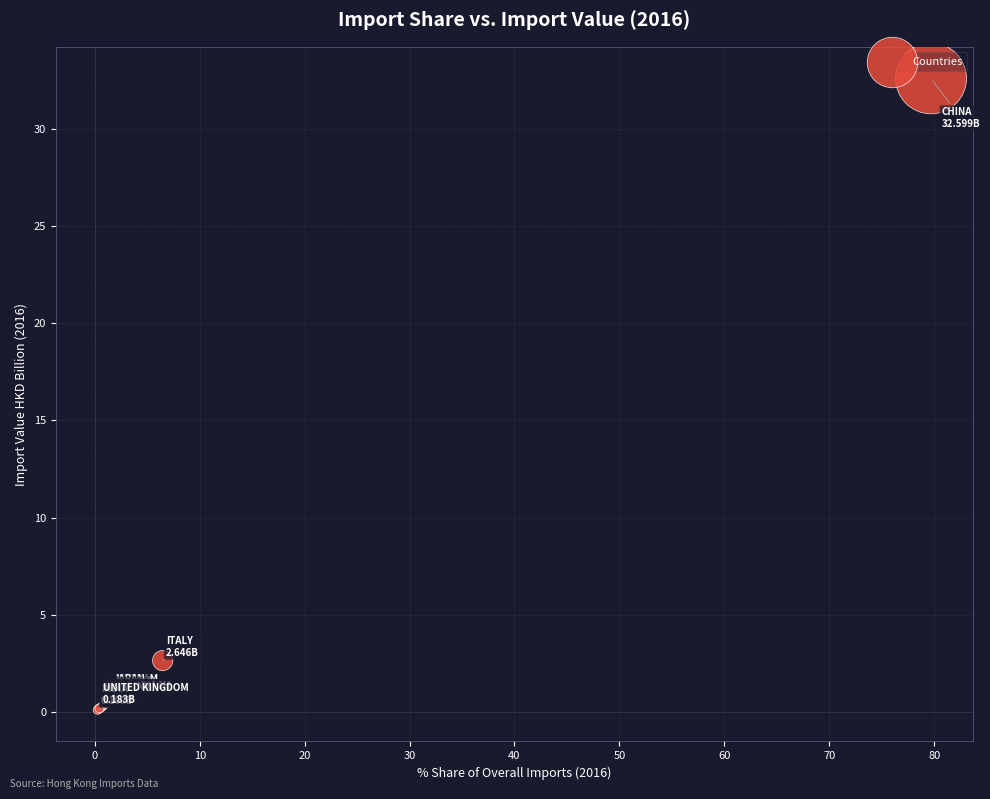

What Y value in the scatter plot is closest to 16?

2.6